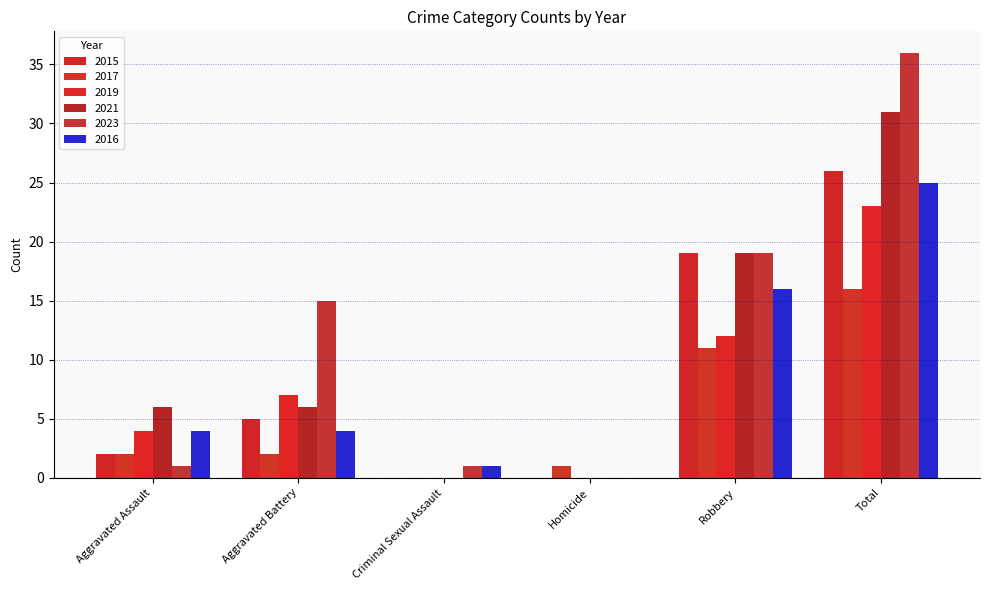

Does the chart contain stacked bars?

No